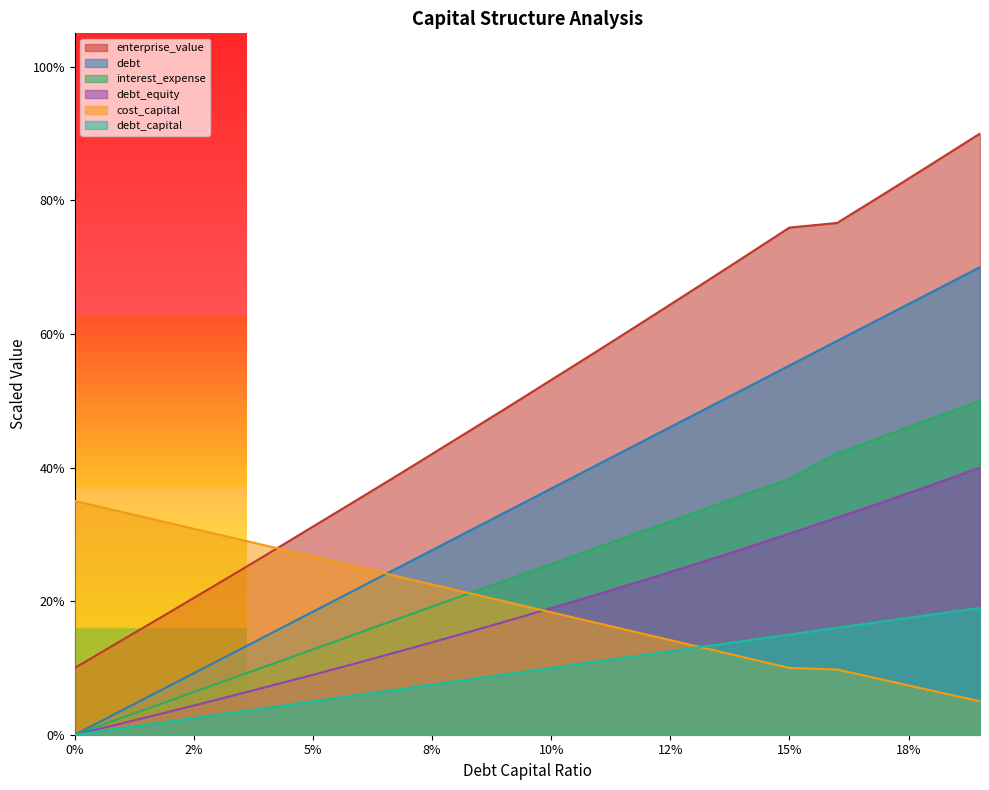

True or false: enterprise_value and debt_capital cross at least once.

False